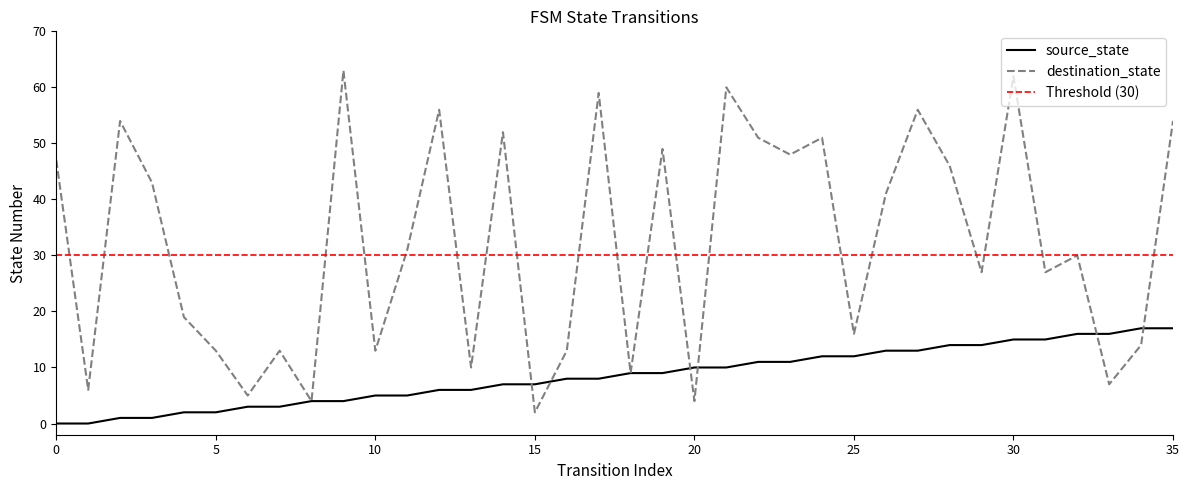

What are all the series names shown in the legend?

source_state, destination_state, Threshold (30)